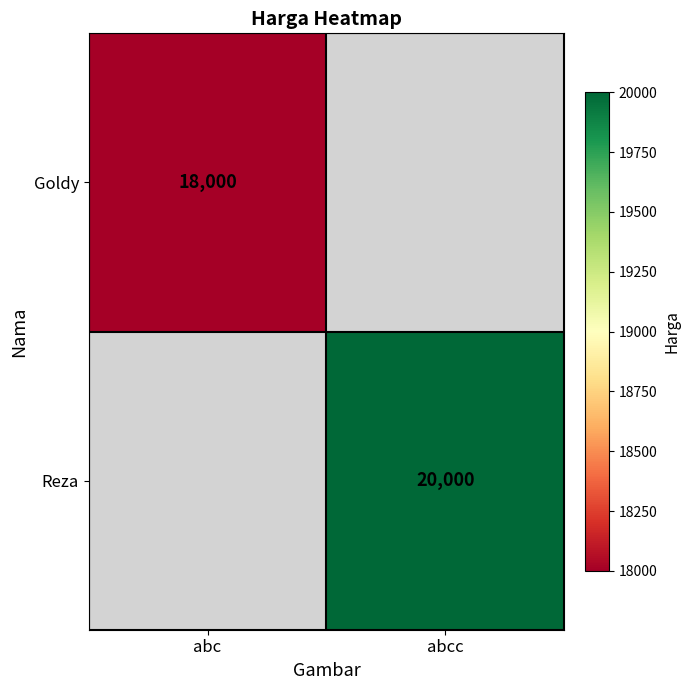

True or false: Goldy has a value of 18000 at abc.

True